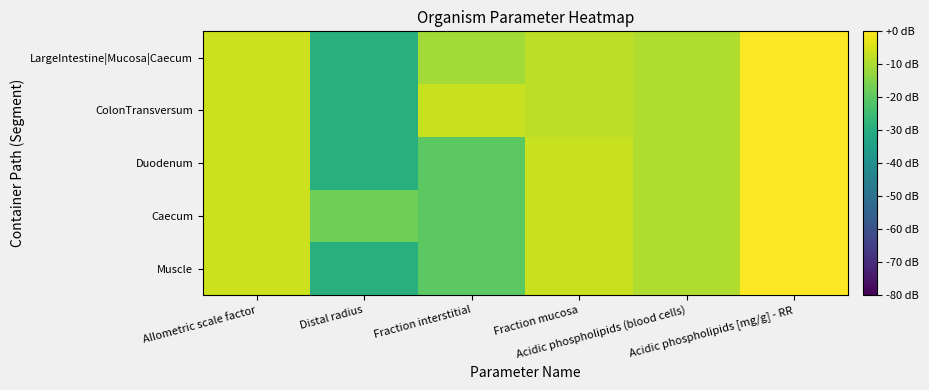

At Acidic phospholipids [mg/g] - RR, list the series in order from largest to smallest.

Muscle, Caecum, Duodenum, ColonTransversum, LargeIntestine|Mucosa|Caecum